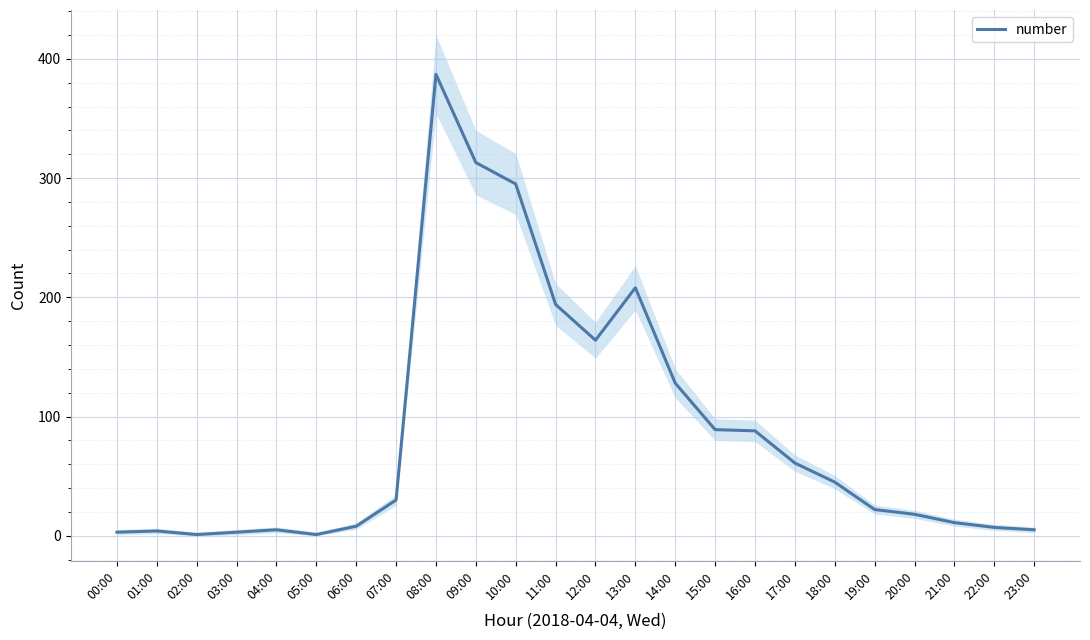

Reading right to left, transcribe all the data shown in this chart.

23:00=5	22:00=7	21:00=11	20:00=18	19:00=22	18:00=45	17:00=61	16:00=88	15:00=89	14:00=128	13:00=208	12:00=164	11:00=194	10:00=295	09:00=313	08:00=387	07:00=30	06:00=8	05:00=1	04:00=5	03:00=3	02:00=1	01:00=4	00:00=3